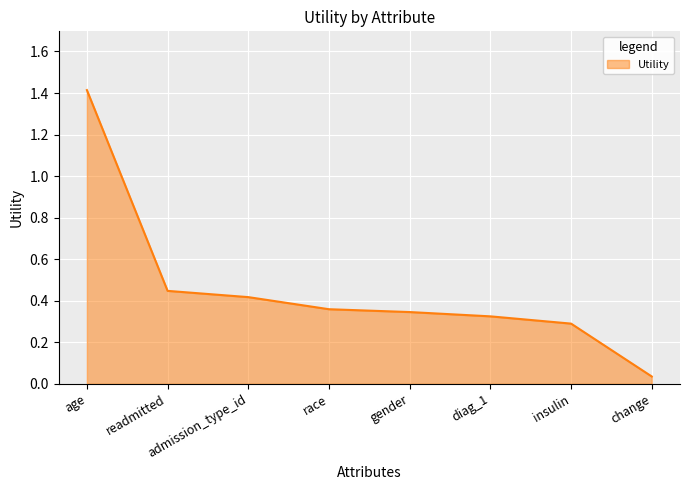

Rank the categories by value from highest to lowest.

age, readmitted, admission_type_id, race, gender, diag_1, insulin, change